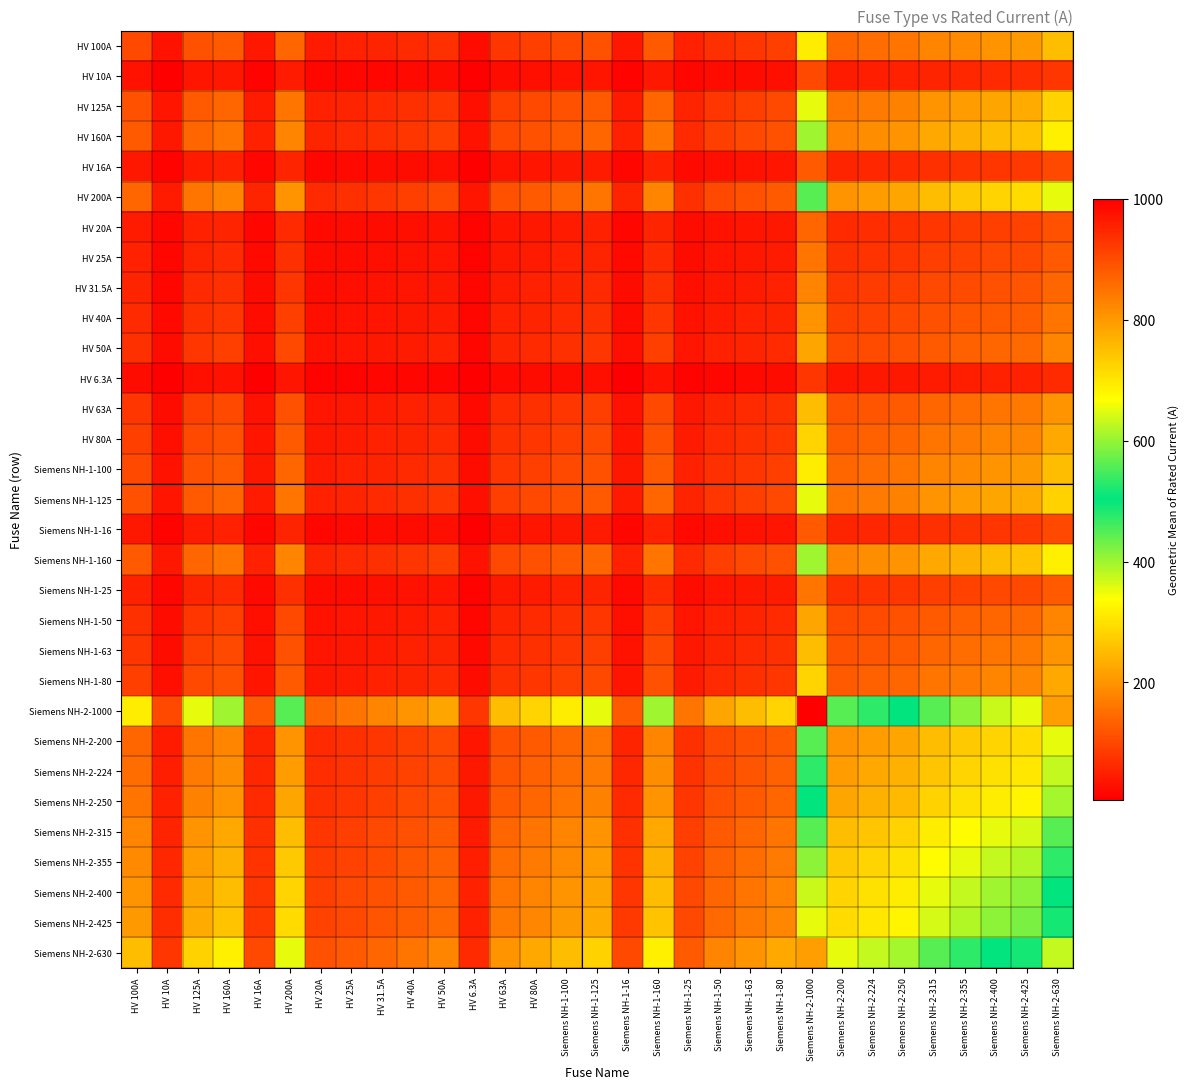

Reading left to right, what are all the values shown in this chart?

HV 100A: HV 100A=100.0	HV 10A=31.6	HV 125A=111.8	HV 160A=126.5	HV 16A=40.0	HV 200A=141.4	HV 20A=44.7	HV 25A=50.0	HV 31.5A=56.1	HV 40A=63.2	HV 50A=70.7	HV 6.3A=25.1	HV 63A=79.4	HV 80A=89.4	Siemens NH-1-100=100.0	Siemens NH-1-125=111.8	Siemens NH-1-16=40.0	Siemens NH-1-160=126.5	Siemens NH-1-25=50.0	Siemens NH-1-50=70.7	Siemens NH-1-63=79.4	Siemens NH-1-80=89.4	Siemens NH-2-1000=316.2	Siemens NH-2-200=141.4	Siemens NH-2-224=149.7	Siemens NH-2-250=158.1	Siemens NH-2-315=177.5	Siemens NH-2-355=188.4	Siemens NH-2-400=200.0	Siemens NH-2-425=206.2	Siemens NH-2-630=251.0
HV 10A: HV 100A=31.6	HV 10A=10.0	HV 125A=35.4	HV 160A=40.0	HV 16A=12.6	HV 200A=44.7	HV 20A=14.1	HV 25A=15.8	HV 31.5A=17.7	HV 40A=20.0	HV 50A=22.4	HV 6.3A=7.9	HV 63A=25.1	HV 80A=28.3	Siemens NH-1-100=31.6	Siemens NH-1-125=35.4	Siemens NH-1-16=12.6	Siemens NH-1-160=40.0	Siemens NH-1-25=15.8	Siemens NH-1-50=22.4	Siemens NH-1-63=25.1	Siemens NH-1-80=28.3	Siemens NH-2-1000=100.0	Siemens NH-2-200=44.7	Siemens NH-2-224=47.3	Siemens NH-2-250=50.0	Siemens NH-2-315=56.1	Siemens NH-2-355=59.6	Siemens NH-2-400=63.2	Siemens NH-2-425=65.2	Siemens NH-2-630=79.4
HV 125A: HV 100A=111.8	HV 10A=35.4	HV 125A=125.0	HV 160A=141.4	HV 16A=44.7	HV 200A=158.1	HV 20A=50.0	HV 25A=55.9	HV 31.5A=62.7	HV 40A=70.7	HV 50A=79.1	HV 6.3A=28.1	HV 63A=88.7	HV 80A=100.0	Siemens NH-1-100=111.8	Siemens NH-1-125=125.0	Siemens NH-1-16=44.7	Siemens NH-1-160=141.4	Siemens NH-1-25=55.9	Siemens NH-1-50=79.1	Siemens NH-1-63=88.7	Siemens NH-1-80=100.0	Siemens NH-2-1000=353.6	Siemens NH-2-200=158.1	Siemens NH-2-224=167.3	Siemens NH-2-250=176.8	Siemens NH-2-315=198.4	Siemens NH-2-355=210.7	Siemens NH-2-400=223.6	Siemens NH-2-425=230.5	Siemens NH-2-630=280.6
HV 160A: HV 100A=126.5	HV 10A=40.0	HV 125A=141.4	HV 160A=160.0	HV 16A=50.6	HV 200A=178.9	HV 20A=56.6	HV 25A=63.2	HV 31.5A=71.0	HV 40A=80.0	HV 50A=89.4	HV 6.3A=31.7	HV 63A=100.4	HV 80A=113.1	Siemens NH-1-100=126.5	Siemens NH-1-125=141.4	Siemens NH-1-16=50.6	Siemens NH-1-160=160.0	Siemens NH-1-25=63.2	Siemens NH-1-50=89.4	Siemens NH-1-63=100.4	Siemens NH-1-80=113.1	Siemens NH-2-1000=400.0	Siemens NH-2-200=178.9	Siemens NH-2-224=189.3	Siemens NH-2-250=200.0	Siemens NH-2-315=224.5	Siemens NH-2-355=238.3	Siemens NH-2-400=253.0	Siemens NH-2-425=260.8	Siemens NH-2-630=317.5
HV 16A: HV 100A=40.0	HV 10A=12.6	HV 125A=44.7	HV 160A=50.6	HV 16A=16.0	HV 200A=56.6	HV 20A=17.9	HV 25A=20.0	HV 31.5A=22.4	HV 40A=25.3	HV 50A=28.3	HV 6.3A=10.0	HV 63A=31.7	HV 80A=35.8	Siemens NH-1-100=40.0	Siemens NH-1-125=44.7	Siemens NH-1-16=16.0	Siemens NH-1-160=50.6	Siemens NH-1-25=20.0	Siemens NH-1-50=28.3	Siemens NH-1-63=31.7	Siemens NH-1-80=35.8	Siemens NH-2-1000=126.5	Siemens NH-2-200=56.6	Siemens NH-2-224=59.9	Siemens NH-2-250=63.2	Siemens NH-2-315=71.0	Siemens NH-2-355=75.4	Siemens NH-2-400=80.0	Siemens NH-2-425=82.5	Siemens NH-2-630=100.4
HV 200A: HV 100A=141.4	HV 10A=44.7	HV 125A=158.1	HV 160A=178.9	HV 16A=56.6	HV 200A=200.0	HV 20A=63.2	HV 25A=70.7	HV 31.5A=79.4	HV 40A=89.4	HV 50A=100.0	HV 6.3A=35.5	HV 63A=112.2	HV 80A=126.5	Siemens NH-1-100=141.4	Siemens NH-1-125=158.1	Siemens NH-1-16=56.6	Siemens NH-1-160=178.9	Siemens NH-1-25=70.7	Siemens NH-1-50=100.0	Siemens NH-1-63=112.2	Siemens NH-1-80=126.5	Siemens NH-2-1000=447.2	Siemens NH-2-200=200.0	Siemens NH-2-224=211.7	Siemens NH-2-250=223.6	Siemens NH-2-315=251.0	Siemens NH-2-355=266.5	Siemens NH-2-400=282.8	Siemens NH-2-425=291.5	Siemens NH-2-630=355.0
HV 20A: HV 100A=44.7	HV 10A=14.1	HV 125A=50.0	HV 160A=56.6	HV 16A=17.9	HV 200A=63.2	HV 20A=20.0	HV 25A=22.4	HV 31.5A=25.1	HV 40A=28.3	HV 50A=31.6	HV 6.3A=11.2	HV 63A=35.5	HV 80A=40.0	Siemens NH-1-100=44.7	Siemens NH-1-125=50.0	Siemens NH-1-16=17.9	Siemens NH-1-160=56.6	Siemens NH-1-25=22.4	Siemens NH-1-50=31.6	Siemens NH-1-63=35.5	Siemens NH-1-80=40.0	Siemens NH-2-1000=141.4	Siemens NH-2-200=63.2	Siemens NH-2-224=66.9	Siemens NH-2-250=70.7	Siemens NH-2-315=79.4	Siemens NH-2-355=84.3	Siemens NH-2-400=89.4	Siemens NH-2-425=92.2	Siemens NH-2-630=112.2
HV 25A: HV 100A=50.0	HV 10A=15.8	HV 125A=55.9	HV 160A=63.2	HV 16A=20.0	HV 200A=70.7	HV 20A=22.4	HV 25A=25.0	HV 31.5A=28.1	HV 40A=31.6	HV 50A=35.4	HV 6.3A=12.5	HV 63A=39.7	HV 80A=44.7	Siemens NH-1-100=50.0	Siemens NH-1-125=55.9	Siemens NH-1-16=20.0	Siemens NH-1-160=63.2	Siemens NH-1-25=25.0	Siemens NH-1-50=35.4	Siemens NH-1-63=39.7	Siemens NH-1-80=44.7	Siemens NH-2-1000=158.1	Siemens NH-2-200=70.7	Siemens NH-2-224=74.8	Siemens NH-2-250=79.1	Siemens NH-2-315=88.7	Siemens NH-2-355=94.2	Siemens NH-2-400=100.0	Siemens NH-2-425=103.1	Siemens NH-2-630=125.5
HV 31.5A: HV 100A=56.1	HV 10A=17.7	HV 125A=62.7	HV 160A=71.0	HV 16A=22.4	HV 200A=79.4	HV 20A=25.1	HV 25A=28.1	HV 31.5A=31.5	HV 40A=35.5	HV 50A=39.7	HV 6.3A=14.1	HV 63A=44.5	HV 80A=50.2	Siemens NH-1-100=56.1	Siemens NH-1-125=62.7	Siemens NH-1-16=22.4	Siemens NH-1-160=71.0	Siemens NH-1-25=28.1	Siemens NH-1-50=39.7	Siemens NH-1-63=44.5	Siemens NH-1-80=50.2	Siemens NH-2-1000=177.5	Siemens NH-2-200=79.4	Siemens NH-2-224=84.0	Siemens NH-2-250=88.7	Siemens NH-2-315=99.6	Siemens NH-2-355=105.7	Siemens NH-2-400=112.2	Siemens NH-2-425=115.7	Siemens NH-2-630=140.9
HV 40A: HV 100A=63.2	HV 10A=20.0	HV 125A=70.7	HV 160A=80.0	HV 16A=25.3	HV 200A=89.4	HV 20A=28.3	HV 25A=31.6	HV 31.5A=35.5	HV 40A=40.0	HV 50A=44.7	HV 6.3A=15.9	HV 63A=50.2	HV 80A=56.6	Siemens NH-1-100=63.2	Siemens NH-1-125=70.7	Siemens NH-1-16=25.3	Siemens NH-1-160=80.0	Siemens NH-1-25=31.6	Siemens NH-1-50=44.7	Siemens NH-1-63=50.2	Siemens NH-1-80=56.6	Siemens NH-2-1000=200.0	Siemens NH-2-200=89.4	Siemens NH-2-224=94.7	Siemens NH-2-250=100.0	Siemens NH-2-315=112.2	Siemens NH-2-355=119.2	Siemens NH-2-400=126.5	Siemens NH-2-425=130.4	Siemens NH-2-630=158.7
HV 50A: HV 100A=70.7	HV 10A=22.4	HV 125A=79.1	HV 160A=89.4	HV 16A=28.3	HV 200A=100.0	HV 20A=31.6	HV 25A=35.4	HV 31.5A=39.7	HV 40A=44.7	HV 50A=50.0	HV 6.3A=17.7	HV 63A=56.1	HV 80A=63.2	Siemens NH-1-100=70.7	Siemens NH-1-125=79.1	Siemens NH-1-16=28.3	Siemens NH-1-160=89.4	Siemens NH-1-25=35.4	Siemens NH-1-50=50.0	Siemens NH-1-63=56.1	Siemens NH-1-80=63.2	Siemens NH-2-1000=223.6	Siemens NH-2-200=100.0	Siemens NH-2-224=105.8	Siemens NH-2-250=111.8	Siemens NH-2-315=125.5	Siemens NH-2-355=133.2	Siemens NH-2-400=141.4	Siemens NH-2-425=145.8	Siemens NH-2-630=177.5
HV 6.3A: HV 100A=25.1	HV 10A=7.9	HV 125A=28.1	HV 160A=31.7	HV 16A=10.0	HV 200A=35.5	HV 20A=11.2	HV 25A=12.5	HV 31.5A=14.1	HV 40A=15.9	HV 50A=17.7	HV 6.3A=6.3	HV 63A=19.9	HV 80A=22.4	Siemens NH-1-100=25.1	Siemens NH-1-125=28.1	Siemens NH-1-16=10.0	Siemens NH-1-160=31.7	Siemens NH-1-25=12.5	Siemens NH-1-50=17.7	Siemens NH-1-63=19.9	Siemens NH-1-80=22.4	Siemens NH-2-1000=79.4	Siemens NH-2-200=35.5	Siemens NH-2-224=37.6	Siemens NH-2-250=39.7	Siemens NH-2-315=44.5	Siemens NH-2-355=47.3	Siemens NH-2-400=50.2	Siemens NH-2-425=51.7	Siemens NH-2-630=63.0
HV 63A: HV 100A=79.4	HV 10A=25.1	HV 125A=88.7	HV 160A=100.4	HV 16A=31.7	HV 200A=112.2	HV 20A=35.5	HV 25A=39.7	HV 31.5A=44.5	HV 40A=50.2	HV 50A=56.1	HV 6.3A=19.9	HV 63A=63.0	HV 80A=71.0	Siemens NH-1-100=79.4	Siemens NH-1-125=88.7	Siemens NH-1-16=31.7	Siemens NH-1-160=100.4	Siemens NH-1-25=39.7	Siemens NH-1-50=56.1	Siemens NH-1-63=63.0	Siemens NH-1-80=71.0	Siemens NH-2-1000=251.0	Siemens NH-2-200=112.2	Siemens NH-2-224=118.8	Siemens NH-2-250=125.5	Siemens NH-2-315=140.9	Siemens NH-2-355=149.5	Siemens NH-2-400=158.7	Siemens NH-2-425=163.6	Siemens NH-2-630=199.2
HV 80A: HV 100A=89.4	HV 10A=28.3	HV 125A=100.0	HV 160A=113.1	HV 16A=35.8	HV 200A=126.5	HV 20A=40.0	HV 25A=44.7	HV 31.5A=50.2	HV 40A=56.6	HV 50A=63.2	HV 6.3A=22.4	HV 63A=71.0	HV 80A=80.0	Siemens NH-1-100=89.4	Siemens NH-1-125=100.0	Siemens NH-1-16=35.8	Siemens NH-1-160=113.1	Siemens NH-1-25=44.7	Siemens NH-1-50=63.2	Siemens NH-1-63=71.0	Siemens NH-1-80=80.0	Siemens NH-2-1000=282.8	Siemens NH-2-200=126.5	Siemens NH-2-224=133.9	Siemens NH-2-250=141.4	Siemens NH-2-315=158.7	Siemens NH-2-355=168.5	Siemens NH-2-400=178.9	Siemens NH-2-425=184.4	Siemens NH-2-630=224.5
Siemens NH-1-100: HV 100A=100.0	HV 10A=31.6	HV 125A=111.8	HV 160A=126.5	HV 16A=40.0	HV 200A=141.4	HV 20A=44.7	HV 25A=50.0	HV 31.5A=56.1	HV 40A=63.2	HV 50A=70.7	HV 6.3A=25.1	HV 63A=79.4	HV 80A=89.4	Siemens NH-1-100=100.0	Siemens NH-1-125=111.8	Siemens NH-1-16=40.0	Siemens NH-1-160=126.5	Siemens NH-1-25=50.0	Siemens NH-1-50=70.7	Siemens NH-1-63=79.4	Siemens NH-1-80=89.4	Siemens NH-2-1000=316.2	Siemens NH-2-200=141.4	Siemens NH-2-224=149.7	Siemens NH-2-250=158.1	Siemens NH-2-315=177.5	Siemens NH-2-355=188.4	Siemens NH-2-400=200.0	Siemens NH-2-425=206.2	Siemens NH-2-630=251.0
Siemens NH-1-125: HV 100A=111.8	HV 10A=35.4	HV 125A=125.0	HV 160A=141.4	HV 16A=44.7	HV 200A=158.1	HV 20A=50.0	HV 25A=55.9	HV 31.5A=62.7	HV 40A=70.7	HV 50A=79.1	HV 6.3A=28.1	HV 63A=88.7	HV 80A=100.0	Siemens NH-1-100=111.8	Siemens NH-1-125=125.0	Siemens NH-1-16=44.7	Siemens NH-1-160=141.4	Siemens NH-1-25=55.9	Siemens NH-1-50=79.1	Siemens NH-1-63=88.7	Siemens NH-1-80=100.0	Siemens NH-2-1000=353.6	Siemens NH-2-200=158.1	Siemens NH-2-224=167.3	Siemens NH-2-250=176.8	Siemens NH-2-315=198.4	Siemens NH-2-355=210.7	Siemens NH-2-400=223.6	Siemens NH-2-425=230.5	Siemens NH-2-630=280.6
Siemens NH-1-16: HV 100A=40.0	HV 10A=12.6	HV 125A=44.7	HV 160A=50.6	HV 16A=16.0	HV 200A=56.6	HV 20A=17.9	HV 25A=20.0	HV 31.5A=22.4	HV 40A=25.3	HV 50A=28.3	HV 6.3A=10.0	HV 63A=31.7	HV 80A=35.8	Siemens NH-1-100=40.0	Siemens NH-1-125=44.7	Siemens NH-1-16=16.0	Siemens NH-1-160=50.6	Siemens NH-1-25=20.0	Siemens NH-1-50=28.3	Siemens NH-1-63=31.7	Siemens NH-1-80=35.8	Siemens NH-2-1000=126.5	Siemens NH-2-200=56.6	Siemens NH-2-224=59.9	Siemens NH-2-250=63.2	Siemens NH-2-315=71.0	Siemens NH-2-355=75.4	Siemens NH-2-400=80.0	Siemens NH-2-425=82.5	Siemens NH-2-630=100.4
Siemens NH-1-160: HV 100A=126.5	HV 10A=40.0	HV 125A=141.4	HV 160A=160.0	HV 16A=50.6	HV 200A=178.9	HV 20A=56.6	HV 25A=63.2	HV 31.5A=71.0	HV 40A=80.0	HV 50A=89.4	HV 6.3A=31.7	HV 63A=100.4	HV 80A=113.1	Siemens NH-1-100=126.5	Siemens NH-1-125=141.4	Siemens NH-1-16=50.6	Siemens NH-1-160=160.0	Siemens NH-1-25=63.2	Siemens NH-1-50=89.4	Siemens NH-1-63=100.4	Siemens NH-1-80=113.1	Siemens NH-2-1000=400.0	Siemens NH-2-200=178.9	Siemens NH-2-224=189.3	Siemens NH-2-250=200.0	Siemens NH-2-315=224.5	Siemens NH-2-355=238.3	Siemens NH-2-400=253.0	Siemens NH-2-425=260.8	Siemens NH-2-630=317.5
Siemens NH-1-25: HV 100A=50.0	HV 10A=15.8	HV 125A=55.9	HV 160A=63.2	HV 16A=20.0	HV 200A=70.7	HV 20A=22.4	HV 25A=25.0	HV 31.5A=28.1	HV 40A=31.6	HV 50A=35.4	HV 6.3A=12.5	HV 63A=39.7	HV 80A=44.7	Siemens NH-1-100=50.0	Siemens NH-1-125=55.9	Siemens NH-1-16=20.0	Siemens NH-1-160=63.2	Siemens NH-1-25=25.0	Siemens NH-1-50=35.4	Siemens NH-1-63=39.7	Siemens NH-1-80=44.7	Siemens NH-2-1000=158.1	Siemens NH-2-200=70.7	Siemens NH-2-224=74.8	Siemens NH-2-250=79.1	Siemens NH-2-315=88.7	Siemens NH-2-355=94.2	Siemens NH-2-400=100.0	Siemens NH-2-425=103.1	Siemens NH-2-630=125.5
Siemens NH-1-50: HV 100A=70.7	HV 10A=22.4	HV 125A=79.1	HV 160A=89.4	HV 16A=28.3	HV 200A=100.0	HV 20A=31.6	HV 25A=35.4	HV 31.5A=39.7	HV 40A=44.7	HV 50A=50.0	HV 6.3A=17.7	HV 63A=56.1	HV 80A=63.2	Siemens NH-1-100=70.7	Siemens NH-1-125=79.1	Siemens NH-1-16=28.3	Siemens NH-1-160=89.4	Siemens NH-1-25=35.4	Siemens NH-1-50=50.0	Siemens NH-1-63=56.1	Siemens NH-1-80=63.2	Siemens NH-2-1000=223.6	Siemens NH-2-200=100.0	Siemens NH-2-224=105.8	Siemens NH-2-250=111.8	Siemens NH-2-315=125.5	Siemens NH-2-355=133.2	Siemens NH-2-400=141.4	Siemens NH-2-425=145.8	Siemens NH-2-630=177.5
Siemens NH-1-63: HV 100A=79.4	HV 10A=25.1	HV 125A=88.7	HV 160A=100.4	HV 16A=31.7	HV 200A=112.2	HV 20A=35.5	HV 25A=39.7	HV 31.5A=44.5	HV 40A=50.2	HV 50A=56.1	HV 6.3A=19.9	HV 63A=63.0	HV 80A=71.0	Siemens NH-1-100=79.4	Siemens NH-1-125=88.7	Siemens NH-1-16=31.7	Siemens NH-1-160=100.4	Siemens NH-1-25=39.7	Siemens NH-1-50=56.1	Siemens NH-1-63=63.0	Siemens NH-1-80=71.0	Siemens NH-2-1000=251.0	Siemens NH-2-200=112.2	Siemens NH-2-224=118.8	Siemens NH-2-250=125.5	Siemens NH-2-315=140.9	Siemens NH-2-355=149.5	Siemens NH-2-400=158.7	Siemens NH-2-425=163.6	Siemens NH-2-630=199.2
Siemens NH-1-80: HV 100A=89.4	HV 10A=28.3	HV 125A=100.0	HV 160A=113.1	HV 16A=35.8	HV 200A=126.5	HV 20A=40.0	HV 25A=44.7	HV 31.5A=50.2	HV 40A=56.6	HV 50A=63.2	HV 6.3A=22.4	HV 63A=71.0	HV 80A=80.0	Siemens NH-1-100=89.4	Siemens NH-1-125=100.0	Siemens NH-1-16=35.8	Siemens NH-1-160=113.1	Siemens NH-1-25=44.7	Siemens NH-1-50=63.2	Siemens NH-1-63=71.0	Siemens NH-1-80=80.0	Siemens NH-2-1000=282.8	Siemens NH-2-200=126.5	Siemens NH-2-224=133.9	Siemens NH-2-250=141.4	Siemens NH-2-315=158.7	Siemens NH-2-355=168.5	Siemens NH-2-400=178.9	Siemens NH-2-425=184.4	Siemens NH-2-630=224.5
Siemens NH-2-1000: HV 100A=316.2	HV 10A=100.0	HV 125A=353.6	HV 160A=400.0	HV 16A=126.5	HV 200A=447.2	HV 20A=141.4	HV 25A=158.1	HV 31.5A=177.5	HV 40A=200.0	HV 50A=223.6	HV 6.3A=79.4	HV 63A=251.0	HV 80A=282.8	Siemens NH-1-100=316.2	Siemens NH-1-125=353.6	Siemens NH-1-16=126.5	Siemens NH-1-160=400.0	Siemens NH-1-25=158.1	Siemens NH-1-50=223.6	Siemens NH-1-63=251.0	Siemens NH-1-80=282.8	Siemens NH-2-1000=1000.0	Siemens NH-2-200=447.2	Siemens NH-2-224=473.3	Siemens NH-2-250=500.0	Siemens NH-2-315=561.2	Siemens NH-2-355=595.8	Siemens NH-2-400=632.5	Siemens NH-2-425=651.9	Siemens NH-2-630=793.7
Siemens NH-2-200: HV 100A=141.4	HV 10A=44.7	HV 125A=158.1	HV 160A=178.9	HV 16A=56.6	HV 200A=200.0	HV 20A=63.2	HV 25A=70.7	HV 31.5A=79.4	HV 40A=89.4	HV 50A=100.0	HV 6.3A=35.5	HV 63A=112.2	HV 80A=126.5	Siemens NH-1-100=141.4	Siemens NH-1-125=158.1	Siemens NH-1-16=56.6	Siemens NH-1-160=178.9	Siemens NH-1-25=70.7	Siemens NH-1-50=100.0	Siemens NH-1-63=112.2	Siemens NH-1-80=126.5	Siemens NH-2-1000=447.2	Siemens NH-2-200=200.0	Siemens NH-2-224=211.7	Siemens NH-2-250=223.6	Siemens NH-2-315=251.0	Siemens NH-2-355=266.5	Siemens NH-2-400=282.8	Siemens NH-2-425=291.5	Siemens NH-2-630=355.0
Siemens NH-2-224: HV 100A=149.7	HV 10A=47.3	HV 125A=167.3	HV 160A=189.3	HV 16A=59.9	HV 200A=211.7	HV 20A=66.9	HV 25A=74.8	HV 31.5A=84.0	HV 40A=94.7	HV 50A=105.8	HV 6.3A=37.6	HV 63A=118.8	HV 80A=133.9	Siemens NH-1-100=149.7	Siemens NH-1-125=167.3	Siemens NH-1-16=59.9	Siemens NH-1-160=189.3	Siemens NH-1-25=74.8	Siemens NH-1-50=105.8	Siemens NH-1-63=118.8	Siemens NH-1-80=133.9	Siemens NH-2-1000=473.3	Siemens NH-2-200=211.7	Siemens NH-2-224=224.0	Siemens NH-2-250=236.6	Siemens NH-2-315=265.6	Siemens NH-2-355=282.0	Siemens NH-2-400=299.3	Siemens NH-2-425=308.5	Siemens NH-2-630=375.7
Siemens NH-2-250: HV 100A=158.1	HV 10A=50.0	HV 125A=176.8	HV 160A=200.0	HV 16A=63.2	HV 200A=223.6	HV 20A=70.7	HV 25A=79.1	HV 31.5A=88.7	HV 40A=100.0	HV 50A=111.8	HV 6.3A=39.7	HV 63A=125.5	HV 80A=141.4	Siemens NH-1-100=158.1	Siemens NH-1-125=176.8	Siemens NH-1-16=63.2	Siemens NH-1-160=200.0	Siemens NH-1-25=79.1	Siemens NH-1-50=111.8	Siemens NH-1-63=125.5	Siemens NH-1-80=141.4	Siemens NH-2-1000=500.0	Siemens NH-2-200=223.6	Siemens NH-2-224=236.6	Siemens NH-2-250=250.0	Siemens NH-2-315=280.6	Siemens NH-2-355=297.9	Siemens NH-2-400=316.2	Siemens NH-2-425=326.0	Siemens NH-2-630=396.9
Siemens NH-2-315: HV 100A=177.5	HV 10A=56.1	HV 125A=198.4	HV 160A=224.5	HV 16A=71.0	HV 200A=251.0	HV 20A=79.4	HV 25A=88.7	HV 31.5A=99.6	HV 40A=112.2	HV 50A=125.5	HV 6.3A=44.5	HV 63A=140.9	HV 80A=158.7	Siemens NH-1-100=177.5	Siemens NH-1-125=198.4	Siemens NH-1-16=71.0	Siemens NH-1-160=224.5	Siemens NH-1-25=88.7	Siemens NH-1-50=125.5	Siemens NH-1-63=140.9	Siemens NH-1-80=158.7	Siemens NH-2-1000=561.2	Siemens NH-2-200=251.0	Siemens NH-2-224=265.6	Siemens NH-2-250=280.6	Siemens NH-2-315=315.0	Siemens NH-2-355=334.4	Siemens NH-2-400=355.0	Siemens NH-2-425=365.9	Siemens NH-2-630=445.5
Siemens NH-2-355: HV 100A=188.4	HV 10A=59.6	HV 125A=210.7	HV 160A=238.3	HV 16A=75.4	HV 200A=266.5	HV 20A=84.3	HV 25A=94.2	HV 31.5A=105.7	HV 40A=119.2	HV 50A=133.2	HV 6.3A=47.3	HV 63A=149.5	HV 80A=168.5	Siemens NH-1-100=188.4	Siemens NH-1-125=210.7	Siemens NH-1-16=75.4	Siemens NH-1-160=238.3	Siemens NH-1-25=94.2	Siemens NH-1-50=133.2	Siemens NH-1-63=149.5	Siemens NH-1-80=168.5	Siemens NH-2-1000=595.8	Siemens NH-2-200=266.5	Siemens NH-2-224=282.0	Siemens NH-2-250=297.9	Siemens NH-2-315=334.4	Siemens NH-2-355=355.0	Siemens NH-2-400=376.8	Siemens NH-2-425=388.4	Siemens NH-2-630=472.9
Siemens NH-2-400: HV 100A=200.0	HV 10A=63.2	HV 125A=223.6	HV 160A=253.0	HV 16A=80.0	HV 200A=282.8	HV 20A=89.4	HV 25A=100.0	HV 31.5A=112.2	HV 40A=126.5	HV 50A=141.4	HV 6.3A=50.2	HV 63A=158.7	HV 80A=178.9	Siemens NH-1-100=200.0	Siemens NH-1-125=223.6	Siemens NH-1-16=80.0	Siemens NH-1-160=253.0	Siemens NH-1-25=100.0	Siemens NH-1-50=141.4	Siemens NH-1-63=158.7	Siemens NH-1-80=178.9	Siemens NH-2-1000=632.5	Siemens NH-2-200=282.8	Siemens NH-2-224=299.3	Siemens NH-2-250=316.2	Siemens NH-2-315=355.0	Siemens NH-2-355=376.8	Siemens NH-2-400=400.0	Siemens NH-2-425=412.3	Siemens NH-2-630=502.0
Siemens NH-2-425: HV 100A=206.2	HV 10A=65.2	HV 125A=230.5	HV 160A=260.8	HV 16A=82.5	HV 200A=291.5	HV 20A=92.2	HV 25A=103.1	HV 31.5A=115.7	HV 40A=130.4	HV 50A=145.8	HV 6.3A=51.7	HV 63A=163.6	HV 80A=184.4	Siemens NH-1-100=206.2	Siemens NH-1-125=230.5	Siemens NH-1-16=82.5	Siemens NH-1-160=260.8	Siemens NH-1-25=103.1	Siemens NH-1-50=145.8	Siemens NH-1-63=163.6	Siemens NH-1-80=184.4	Siemens NH-2-1000=651.9	Siemens NH-2-200=291.5	Siemens NH-2-224=308.5	Siemens NH-2-250=326.0	Siemens NH-2-315=365.9	Siemens NH-2-355=388.4	Siemens NH-2-400=412.3	Siemens NH-2-425=425.0	Siemens NH-2-630=517.4
Siemens NH-2-630: HV 100A=251.0	HV 10A=79.4	HV 125A=280.6	HV 160A=317.5	HV 16A=100.4	HV 200A=355.0	HV 20A=112.2	HV 25A=125.5	HV 31.5A=140.9	HV 40A=158.7	HV 50A=177.5	HV 6.3A=63.0	HV 63A=199.2	HV 80A=224.5	Siemens NH-1-100=251.0	Siemens NH-1-125=280.6	Siemens NH-1-16=100.4	Siemens NH-1-160=317.5	Siemens NH-1-25=125.5	Siemens NH-1-50=177.5	Siemens NH-1-63=199.2	Siemens NH-1-80=224.5	Siemens NH-2-1000=793.7	Siemens NH-2-200=355.0	Siemens NH-2-224=375.7	Siemens NH-2-250=396.9	Siemens NH-2-315=445.5	Siemens NH-2-355=472.9	Siemens NH-2-400=502.0	Siemens NH-2-425=517.4	Siemens NH-2-630=630.0